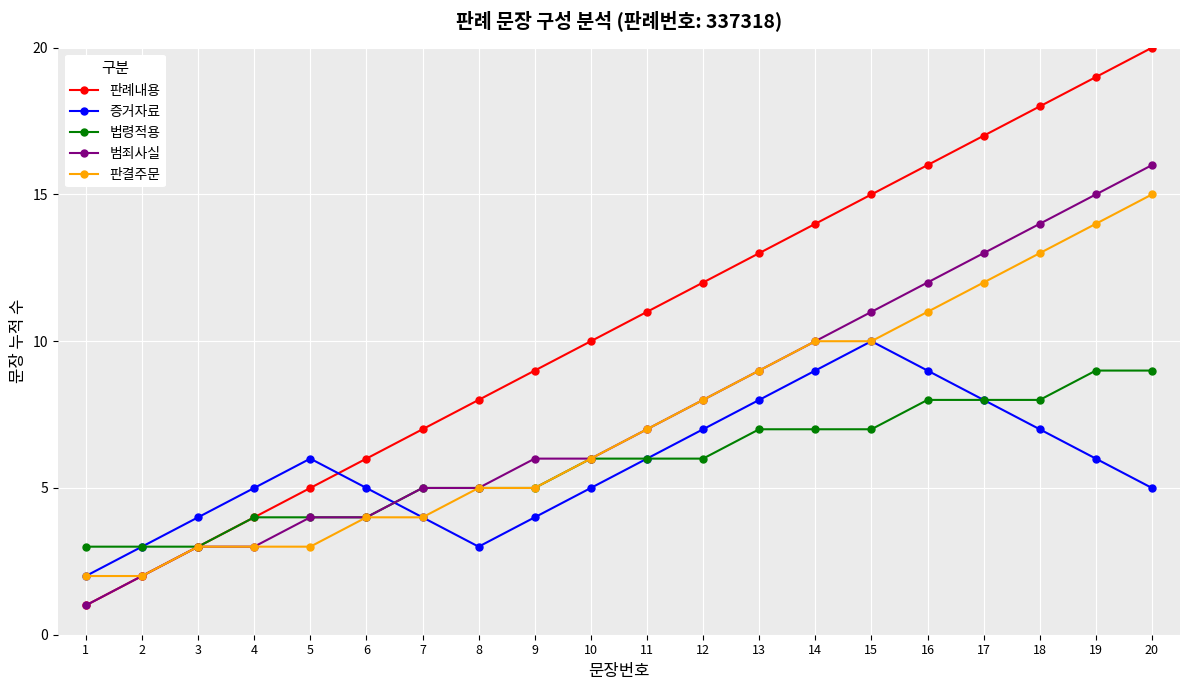

Which series has the largest total across all categories?

판례내용